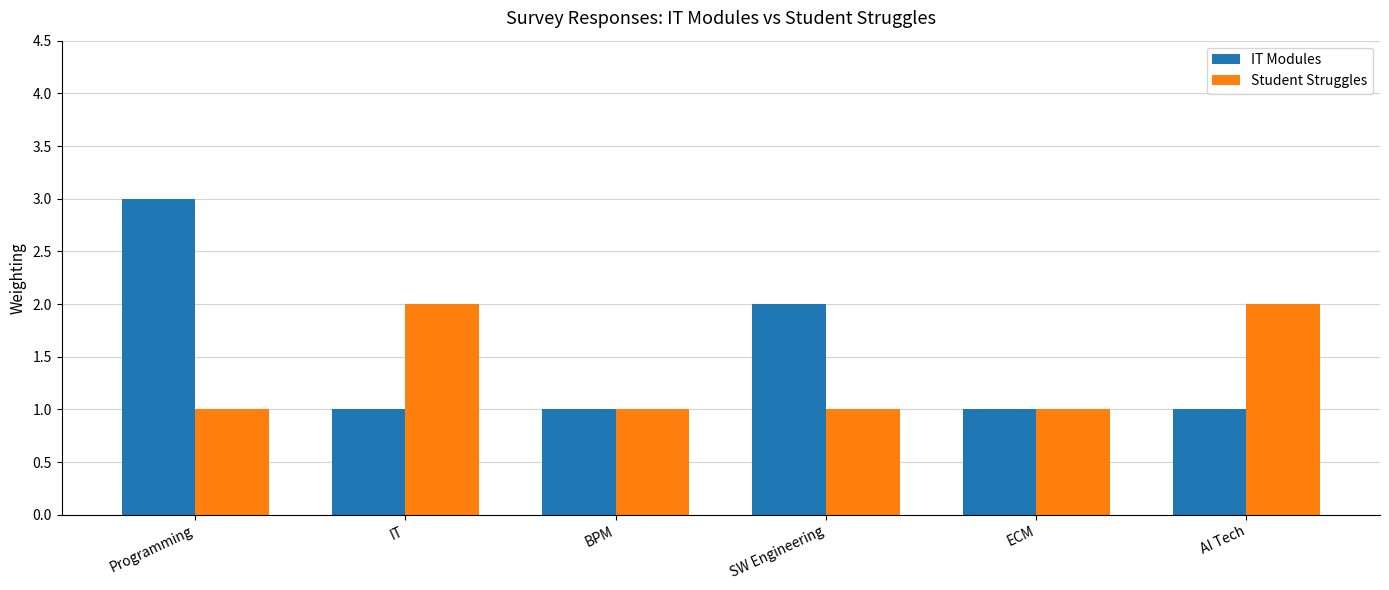

Reading left to right, what are all the values shown in this chart?

IT Modules: 3	1	1	2	1	1
Student Struggles: 1	2	1	1	1	2